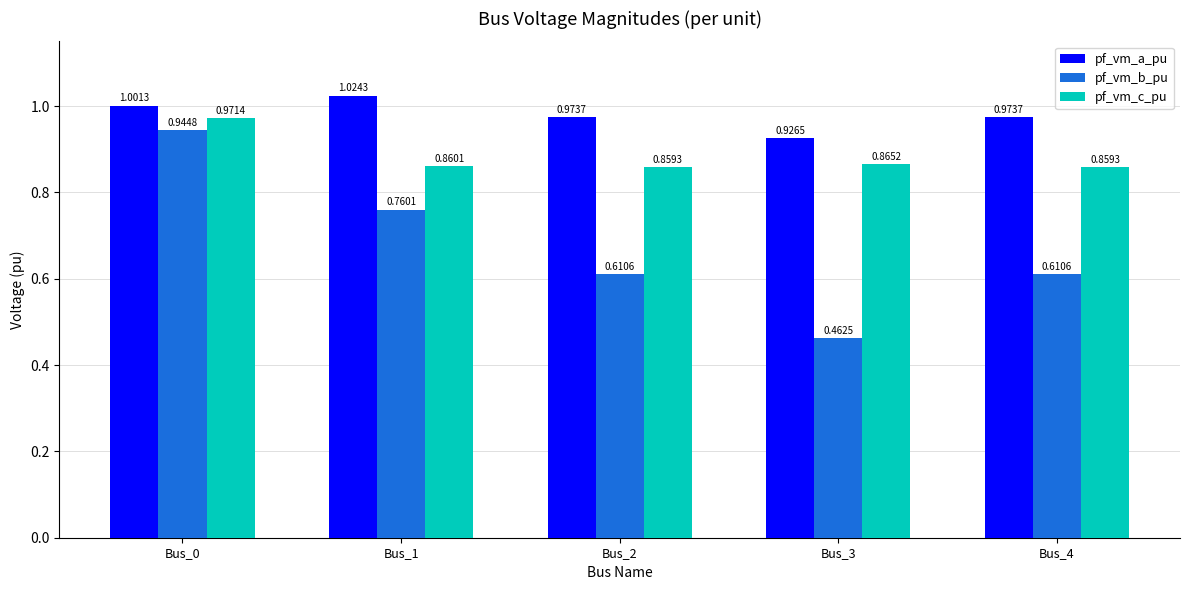

Is the value of pf_vm_b_pu at Bus_4 greater than the value of pf_vm_c_pu at Bus_3?

No